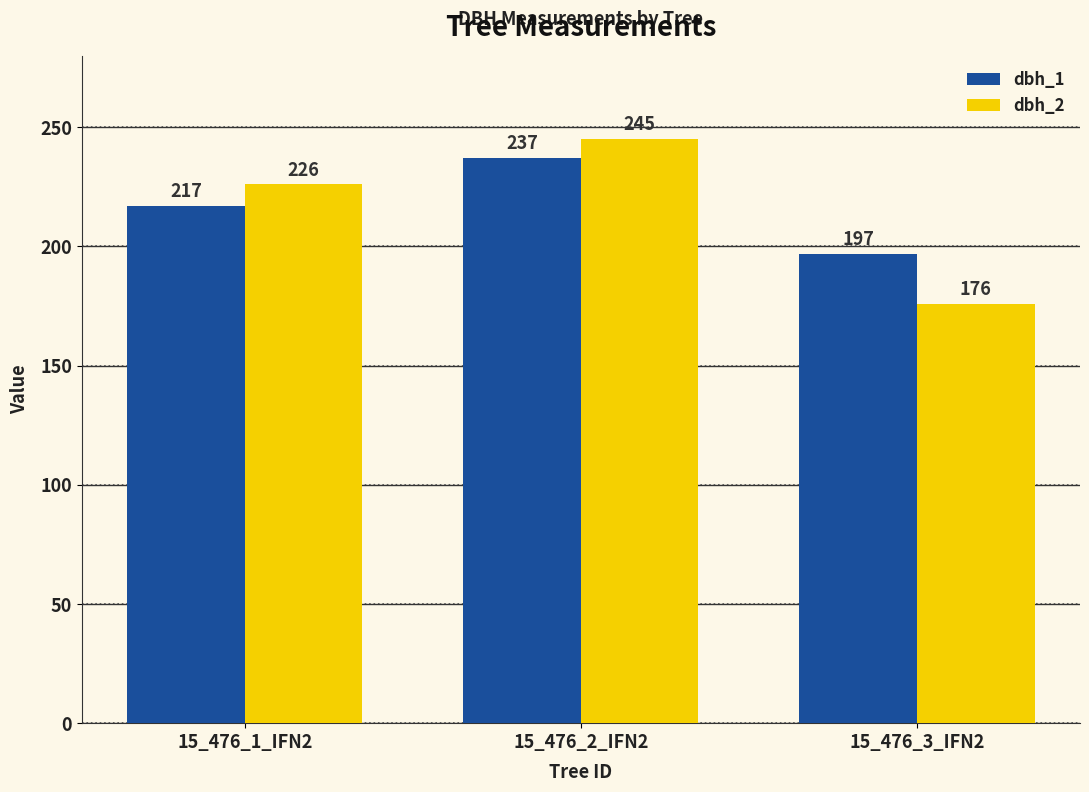

List the series in order of their peak value, lowest first.

dbh_1, dbh_2